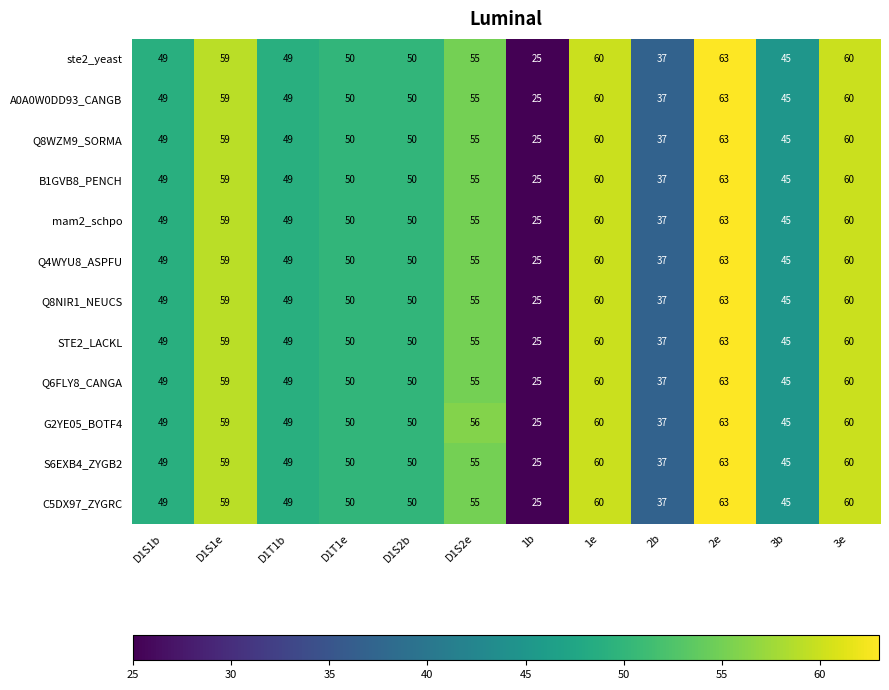

At which label is Q8WZM9_SORMA closest to 44?

3b